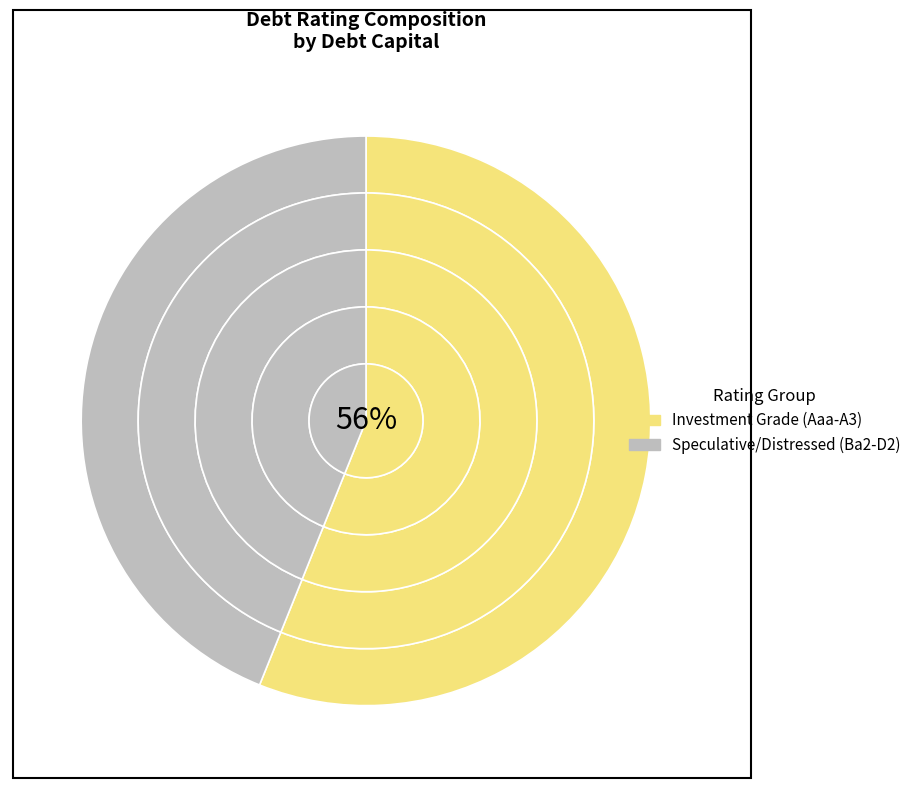

Combined, do Aaa/AAA and Aa2/AA account for over 50%?

No